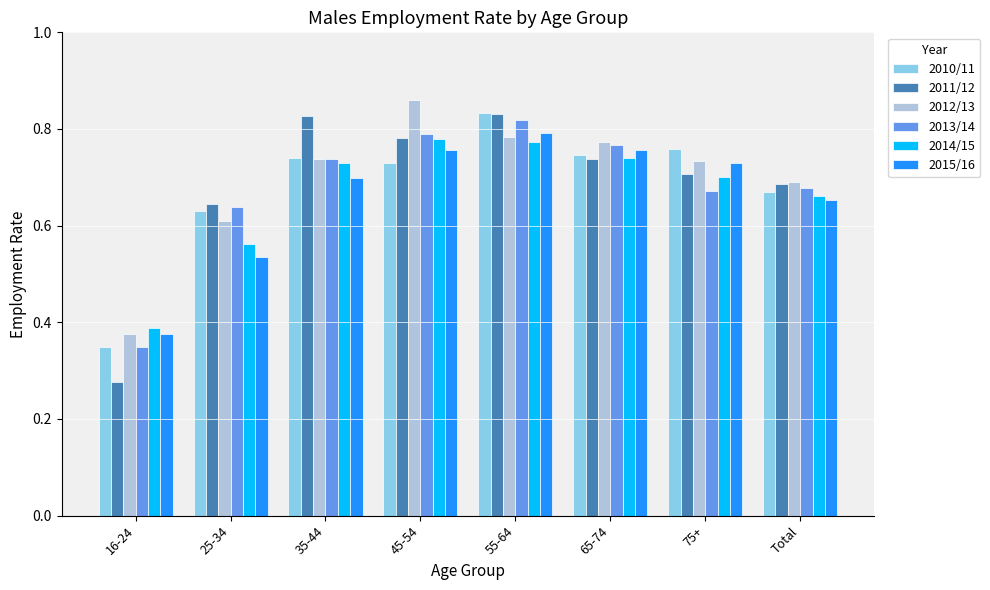

True or false: 2015/16 has a value of 0.7 at 35-44.

True